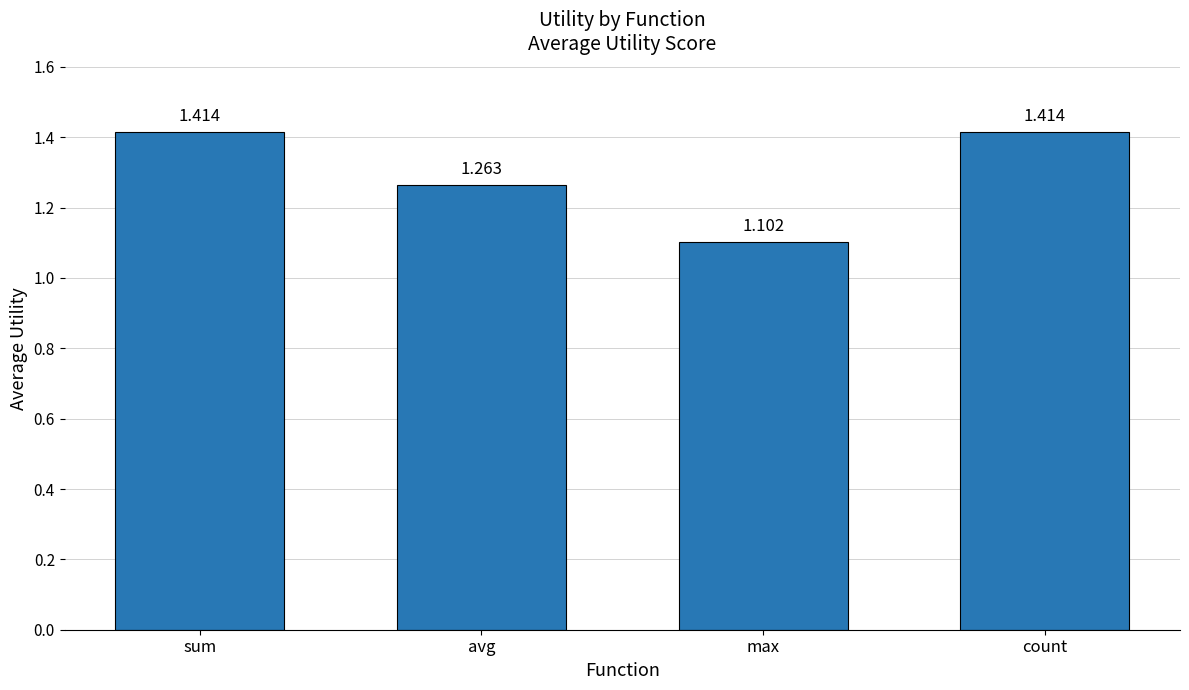

What is the label of the 2nd bar from the left?

avg